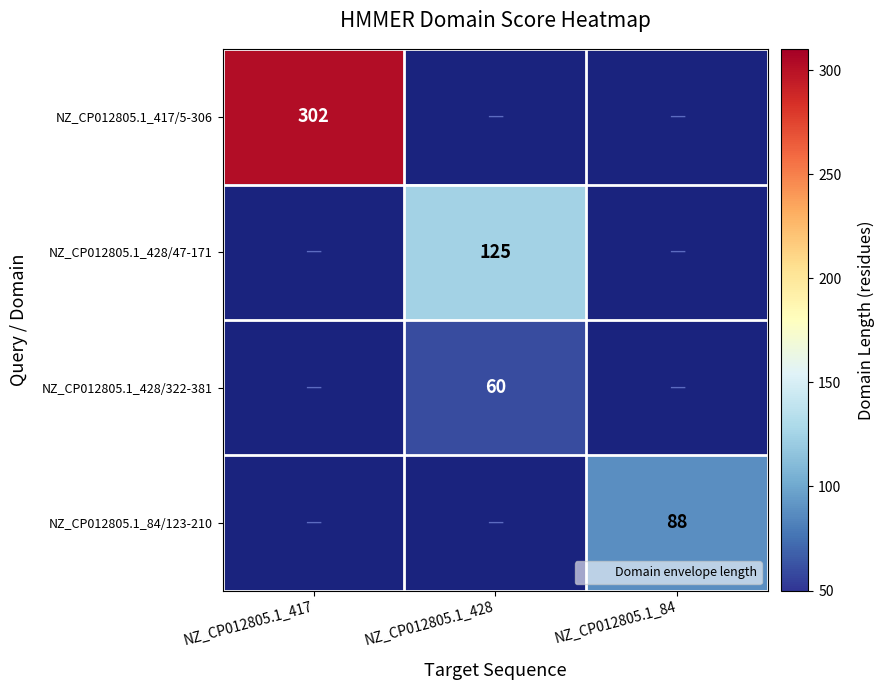

What is the lowest value of the NZ_CP012805.1_417/5-306 series?

302.0